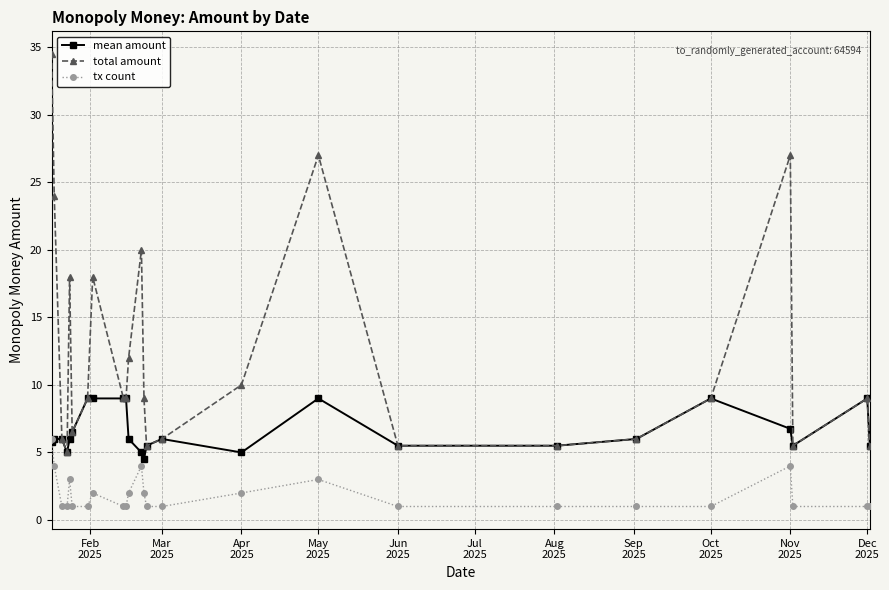

What is the minimum value shown in the chart?

1.0